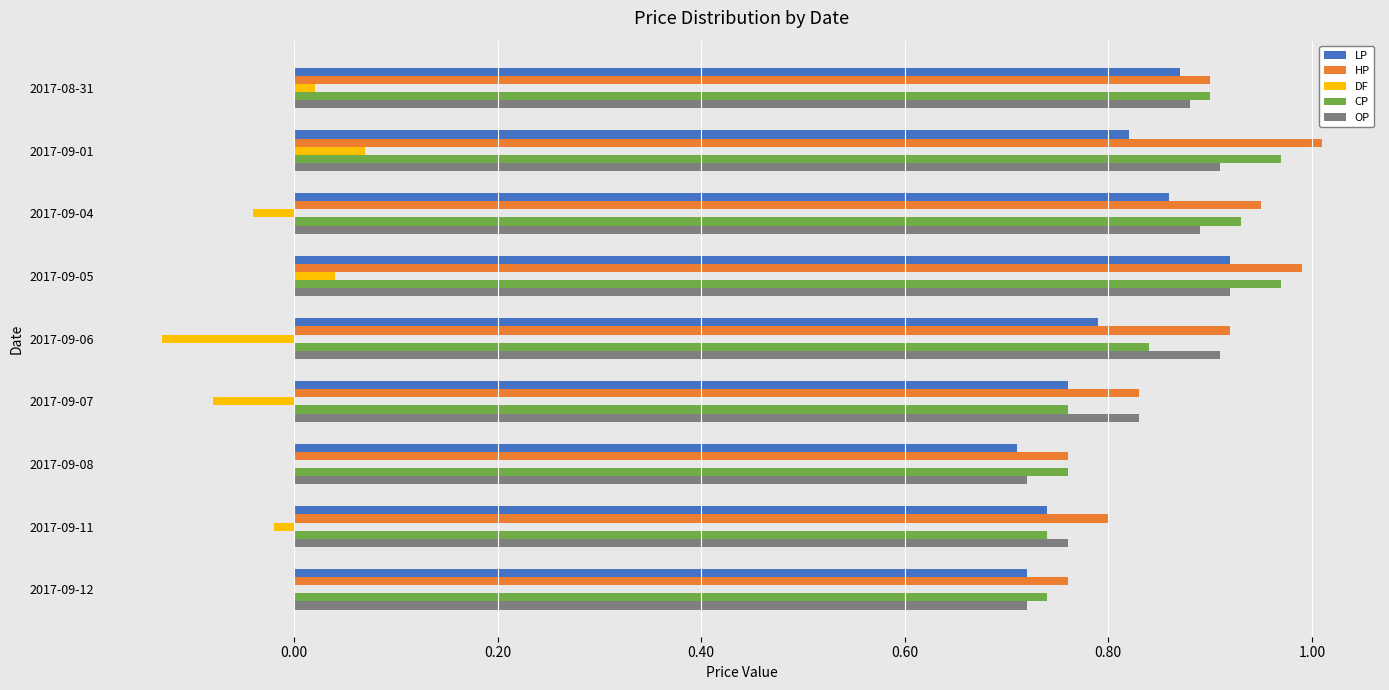

Is the value of DF at 2017-09-08 greater than the value of OP at 2017-09-01?

No